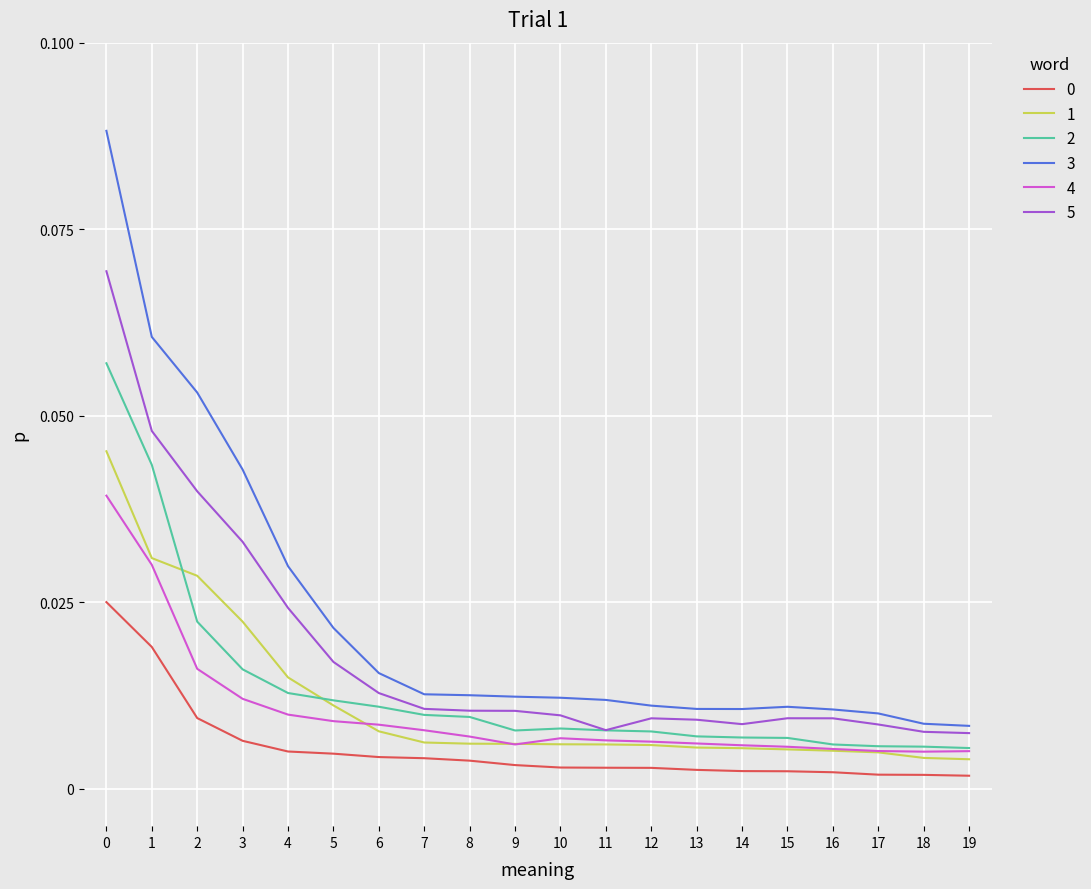

At how many categories does at least one series exceed 0?

20